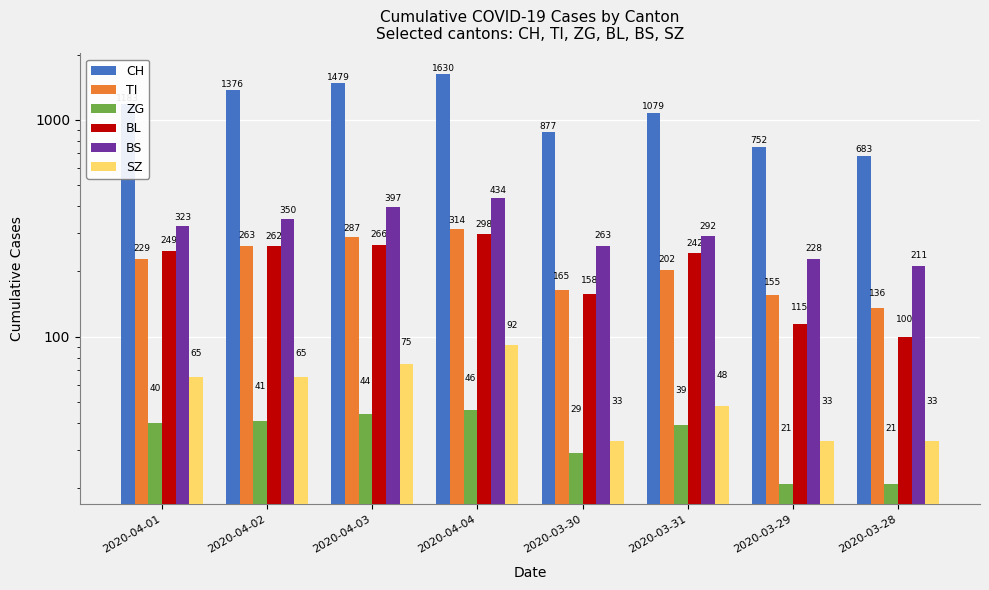

What is the difference between the BS values at 2020-03-28 and 2020-04-01?

112